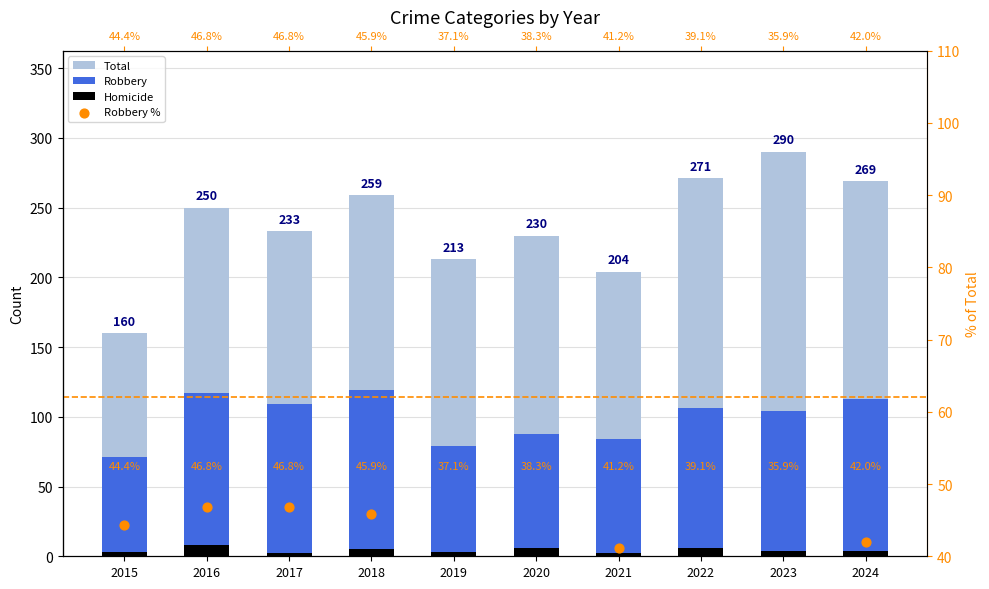

At how many categories does at least one series exceed 283?

1